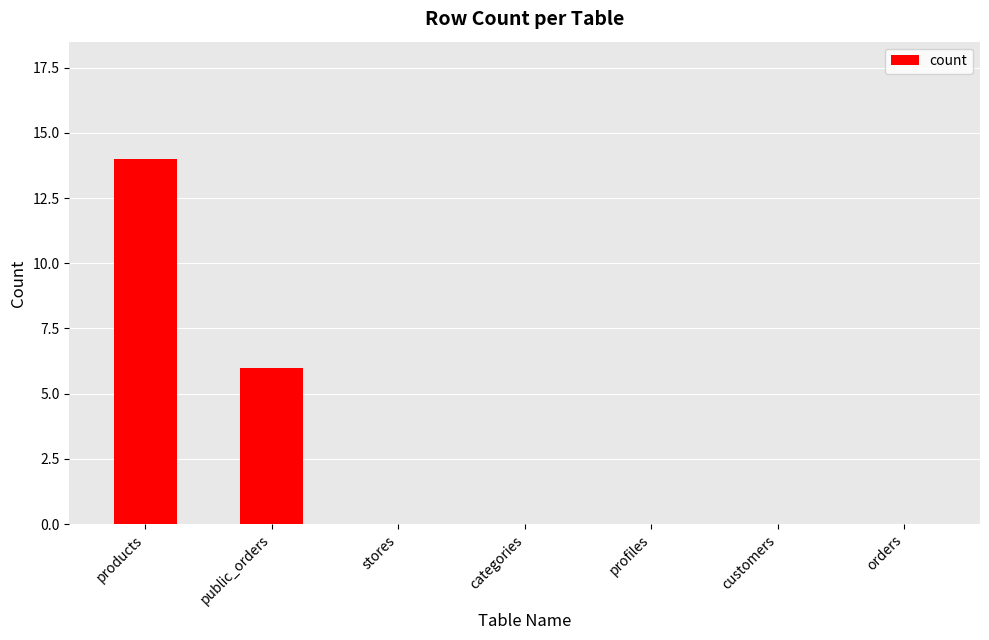

At which label is the value closest to 7?

public_orders